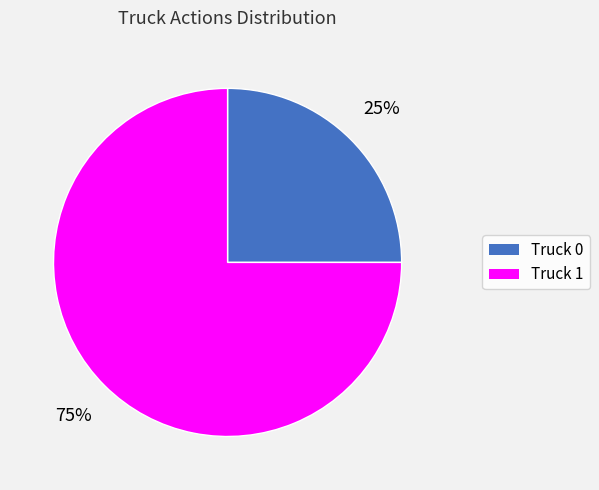

To the nearest percent, what percentage of the pie is Truck 0?

25%